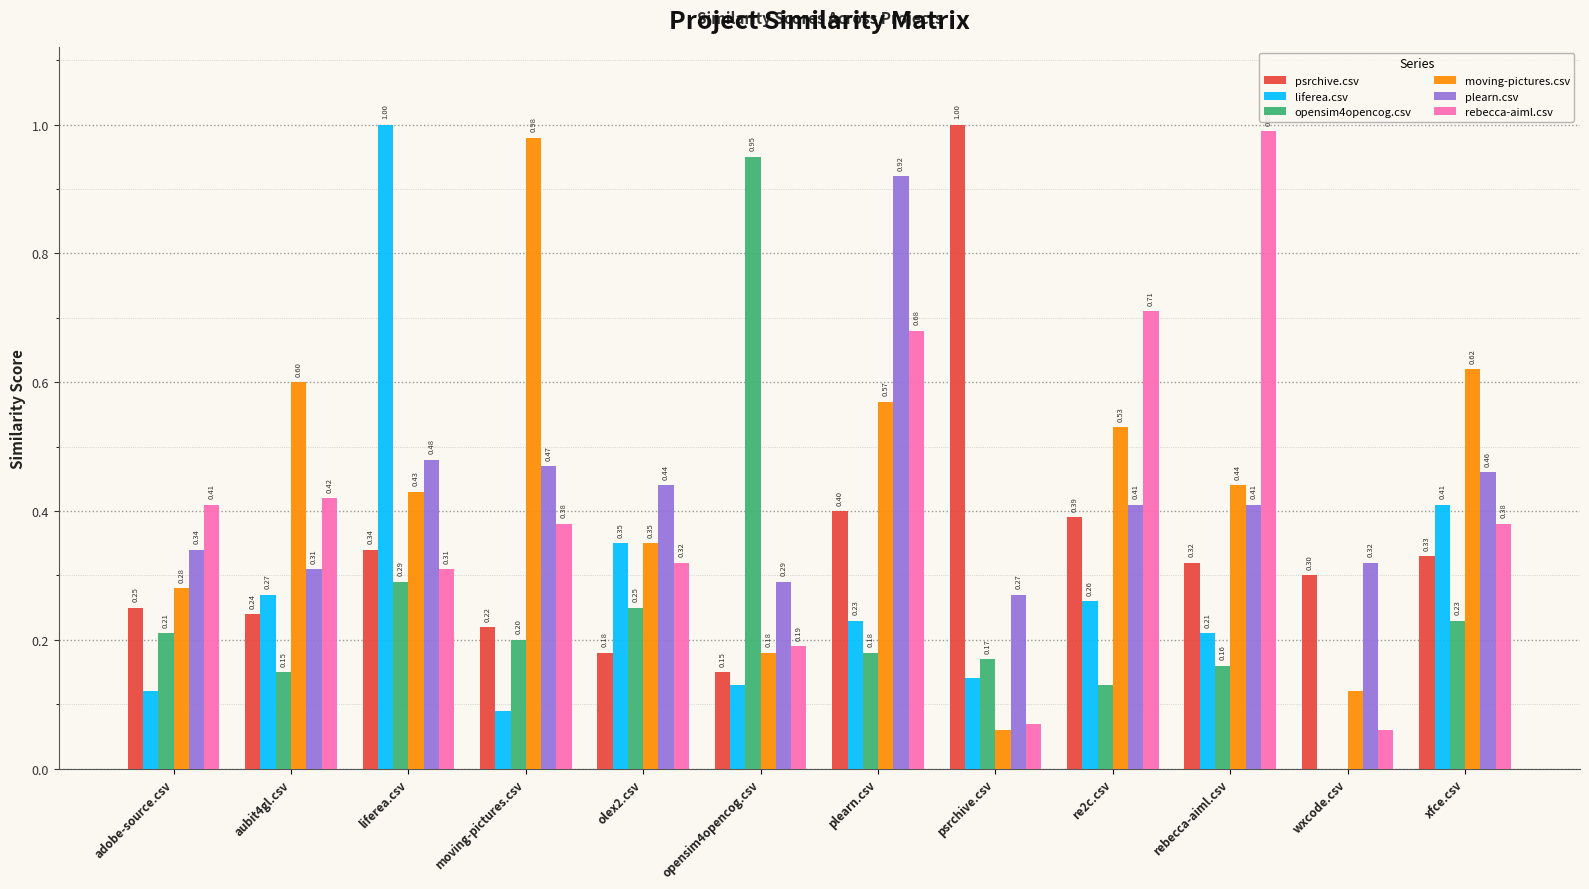

Between moving-pictures.csv and wxcode.csv, which series saw the biggest shift?

moving-pictures.csv